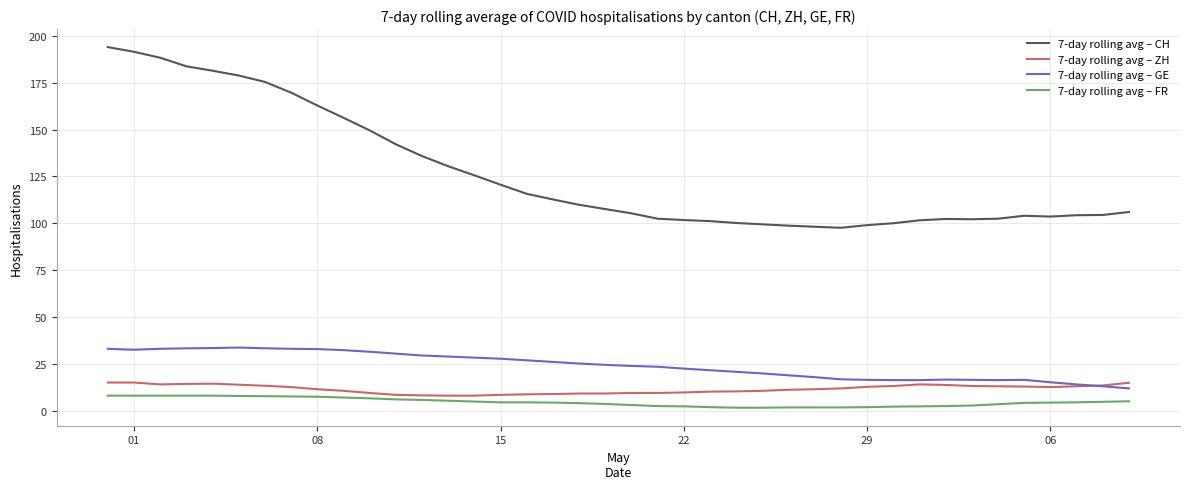

What is the minimum value for 7-day rolling avg – ZH?

8.0